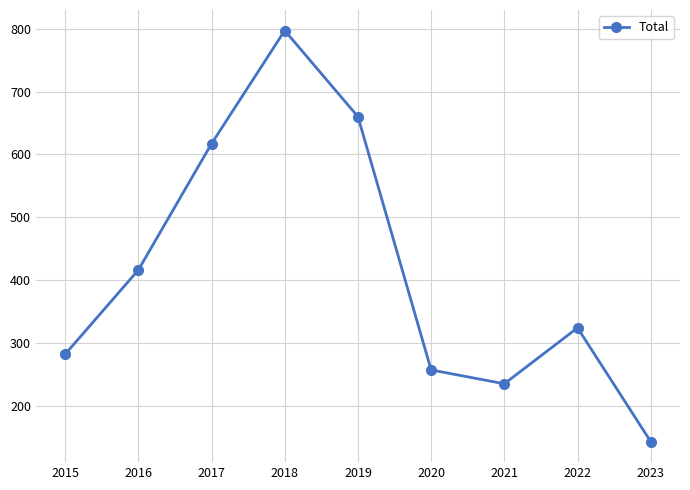

What is the smallest value displayed?

143